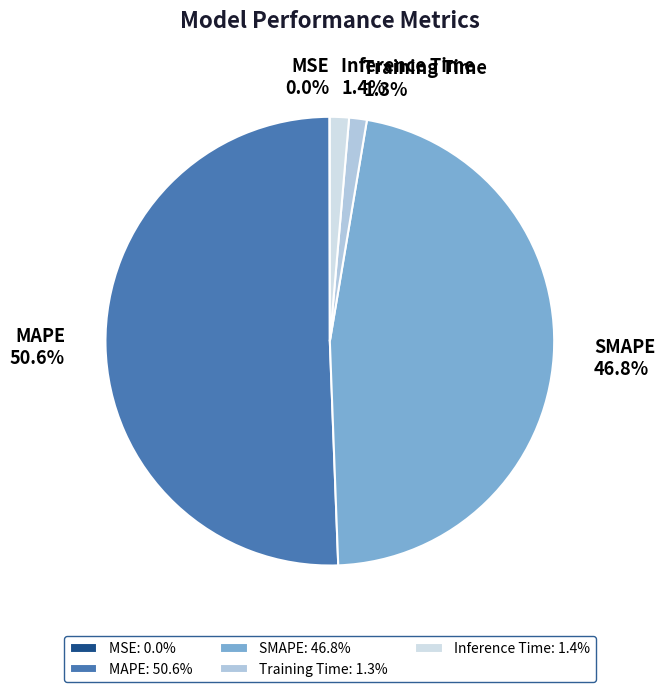

What portion of the pie excludes SMAPE?

53.2%